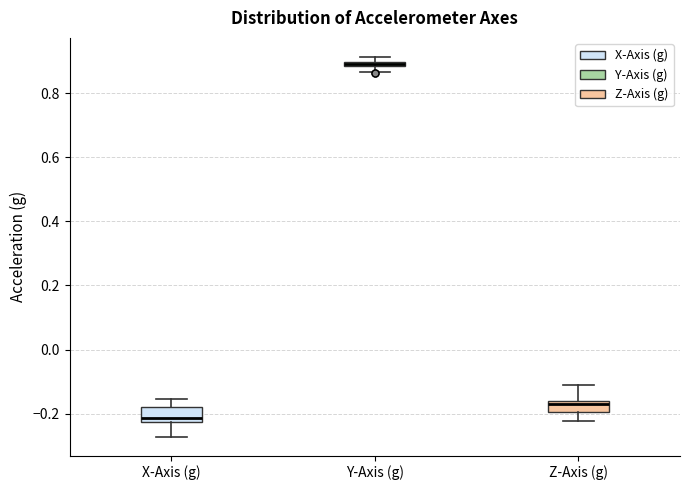

Where is the lower edge of the box for Z-Axis (g) on the y-axis? The values are not printed on the chart, so give them approximately, as read against the axis.

-0.20